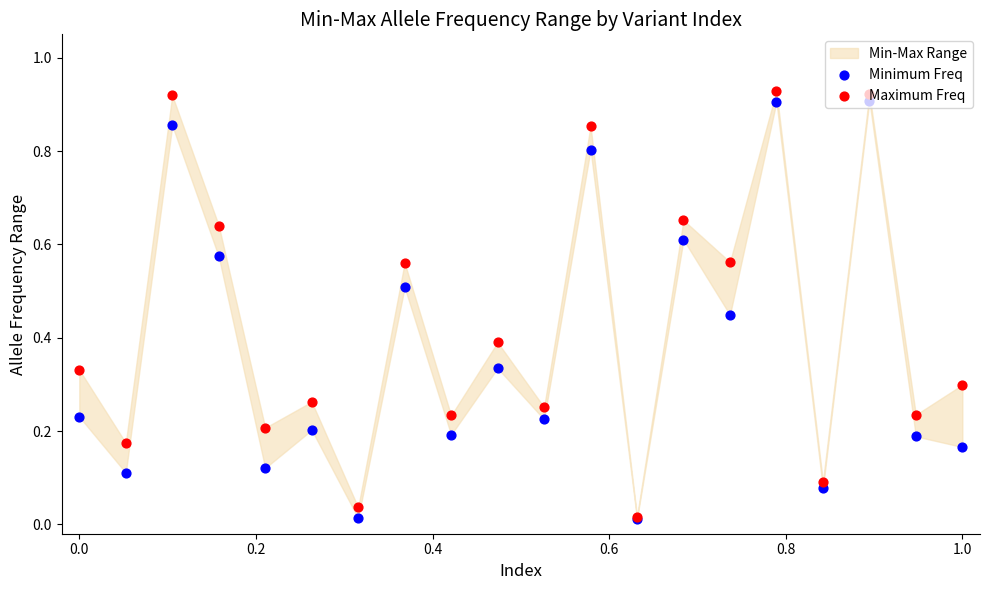

Which series contains the lowest Y value?

Minimum Freq